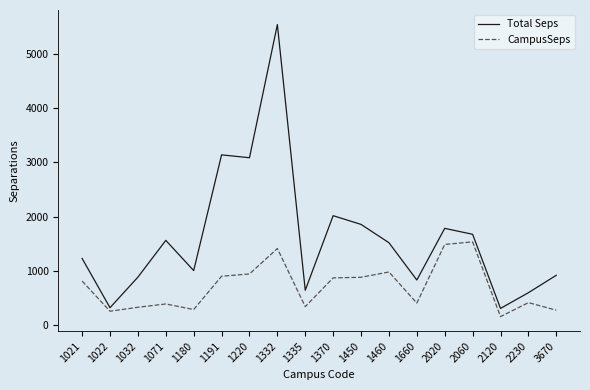

Between 1220 and 1370, which series saw the biggest shift?

Total Seps